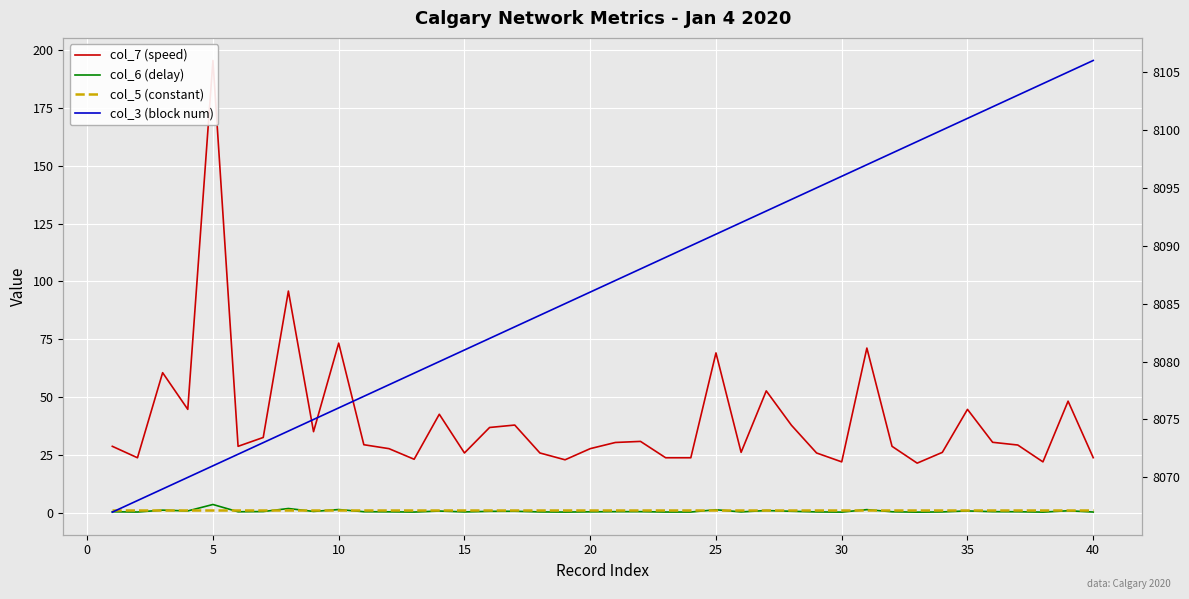

True or false: col_5 (constant) has more than 2 points higher than both neighbors.

False